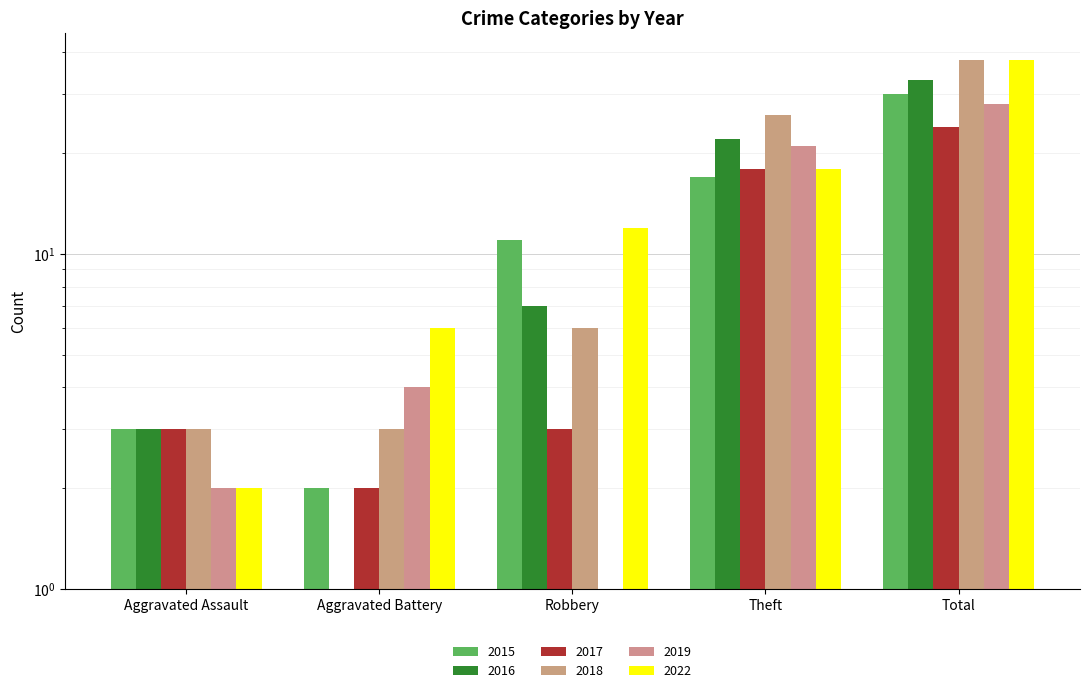

Is the value of 2016 at Theft greater than the value of 2019 at Aggravated Battery?

Yes